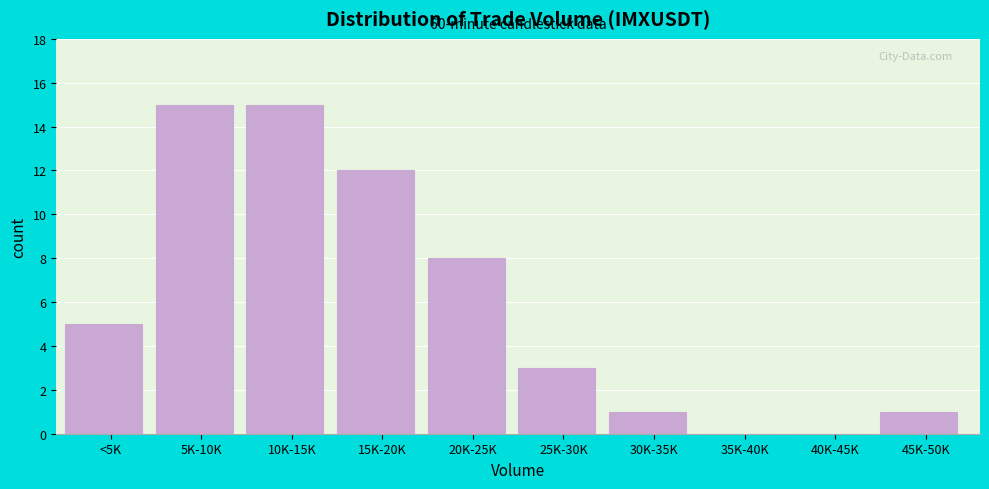

Reading right to left, extract all data points from this chart.

45K-50K=1	40K-45K=0	35K-40K=0	30K-35K=1	25K-30K=3	20K-25K=8	15K-20K=12	10K-15K=15	5K-10K=15	<5K=5